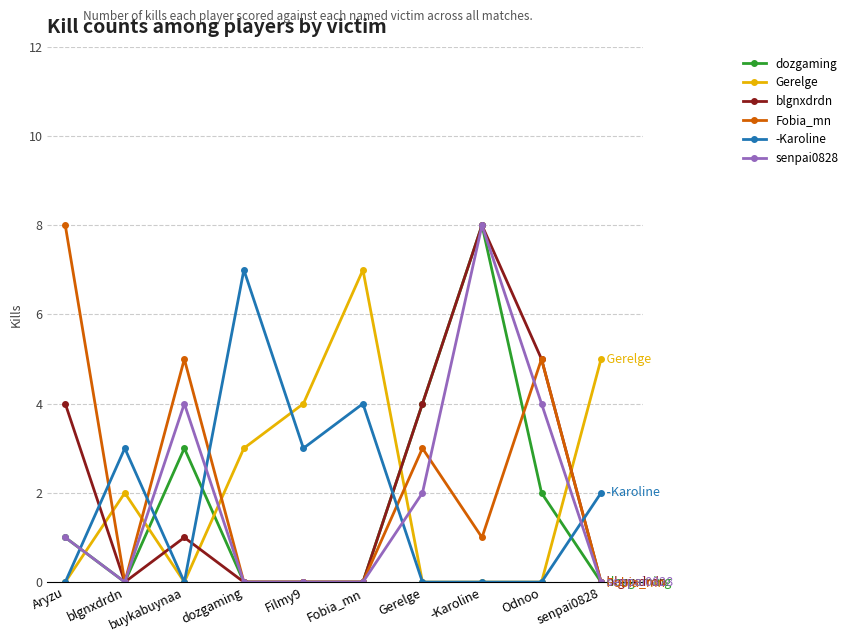

True or false: -Karoline and dozgaming intersect in this chart.

True